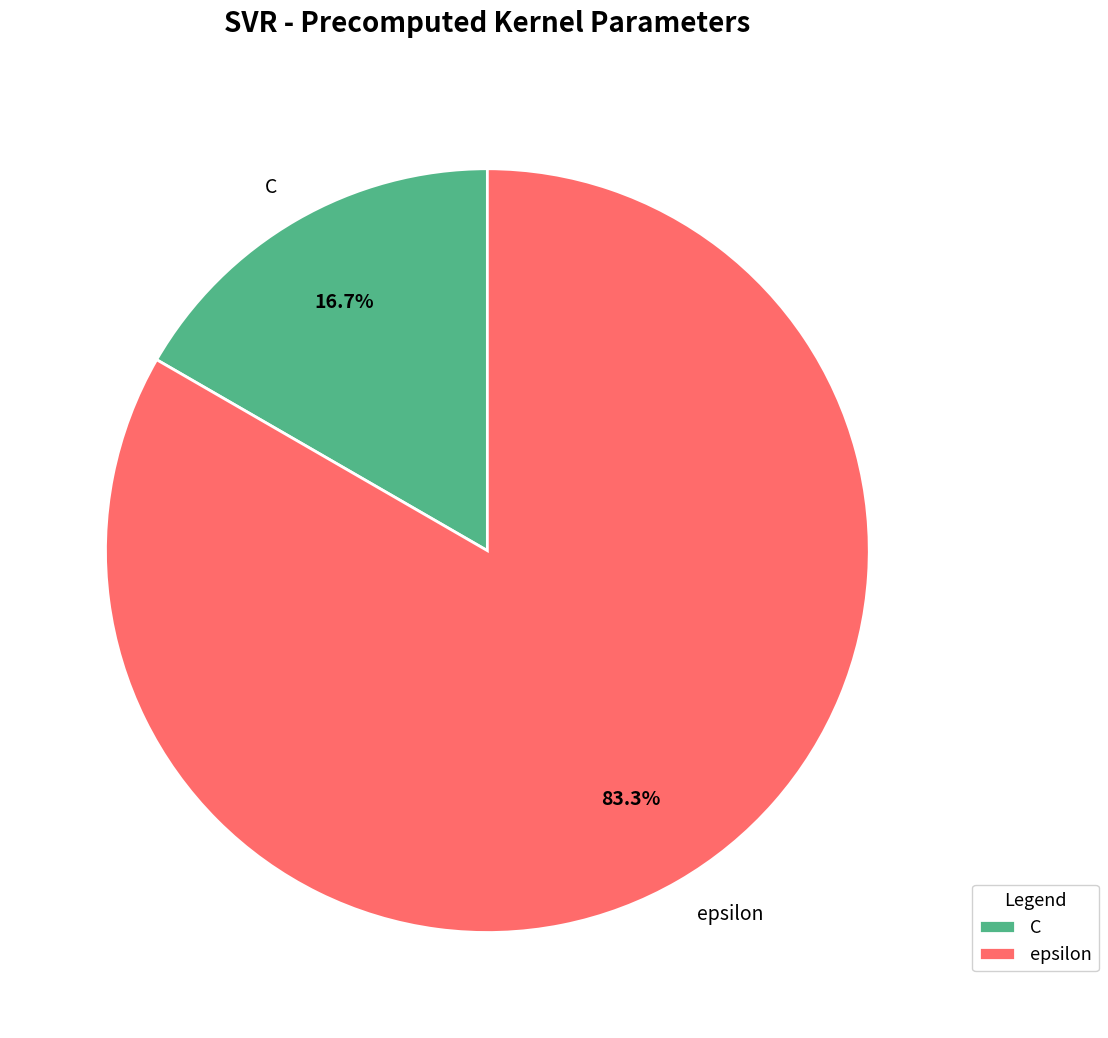

What portion of the pie excludes C?

83.3%